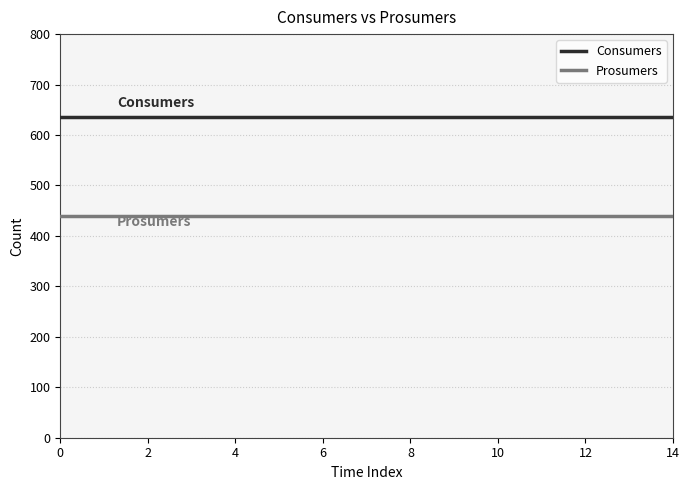

What are all the series names shown in the legend?

Consumers, Prosumers